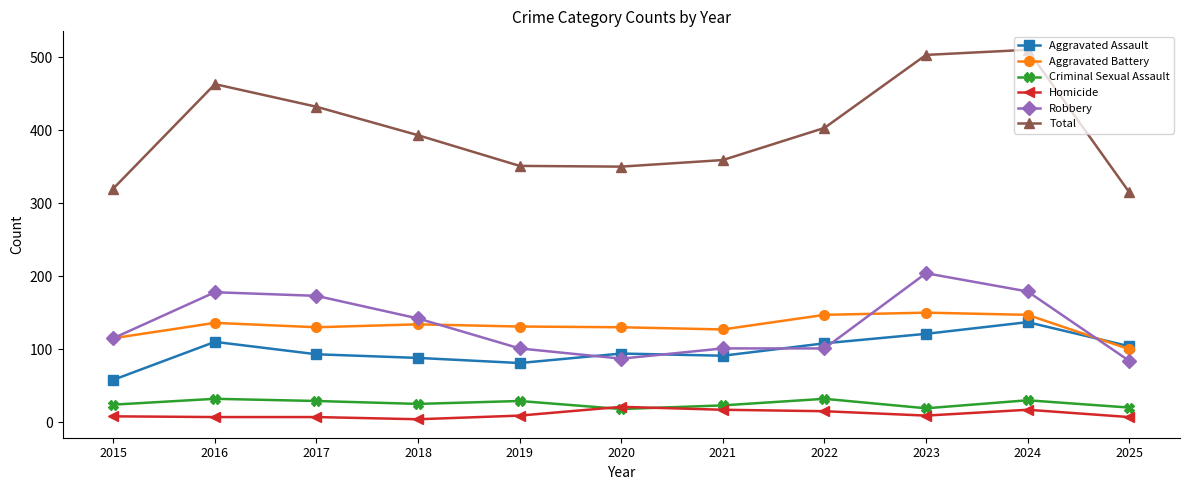

True or false: Aggravated Assault has more than 0 points higher than both neighbors.

True